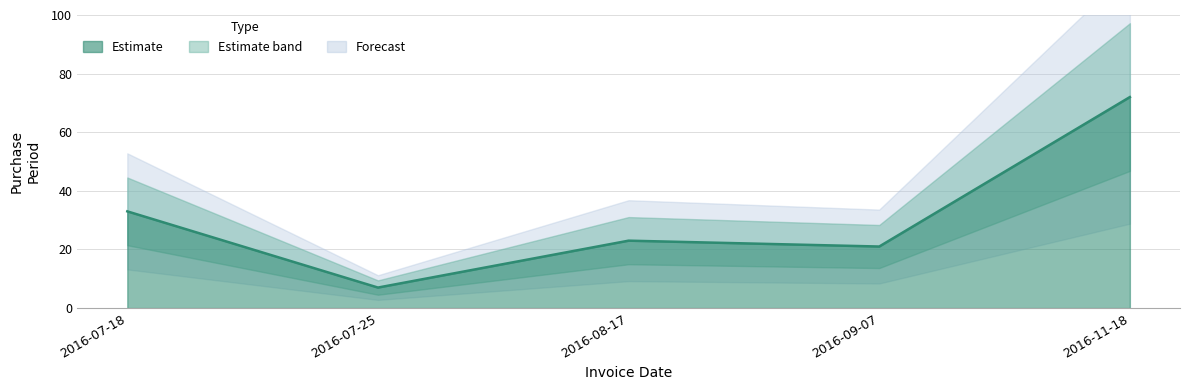

Rank the categories by value from highest to lowest.

2016-11-18, 2016-07-18, 2016-08-17, 2016-09-07, 2016-07-25